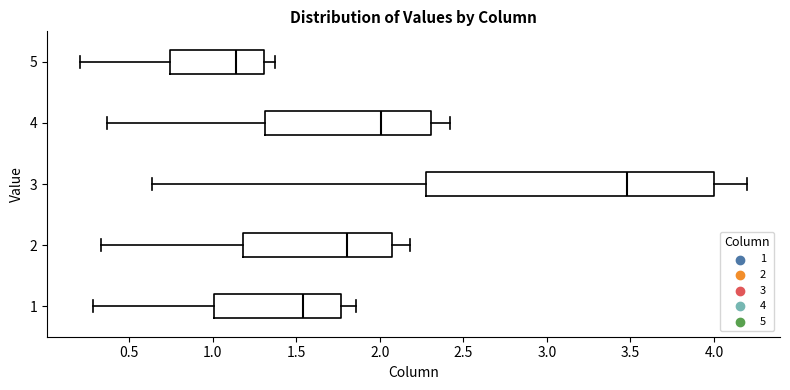

Comparing the boxes themselves (not the whiskers), which one is the widest?

3